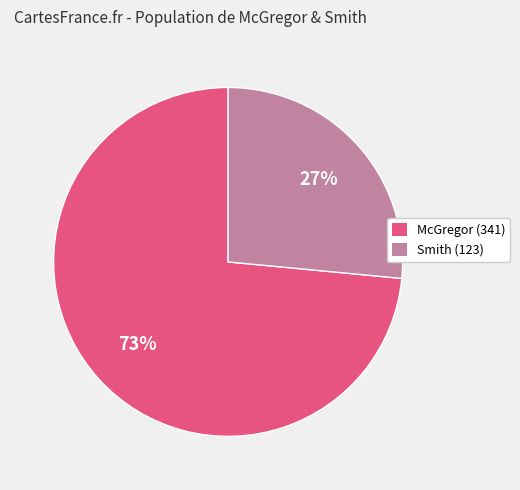

How many segments does this pie chart have?

2